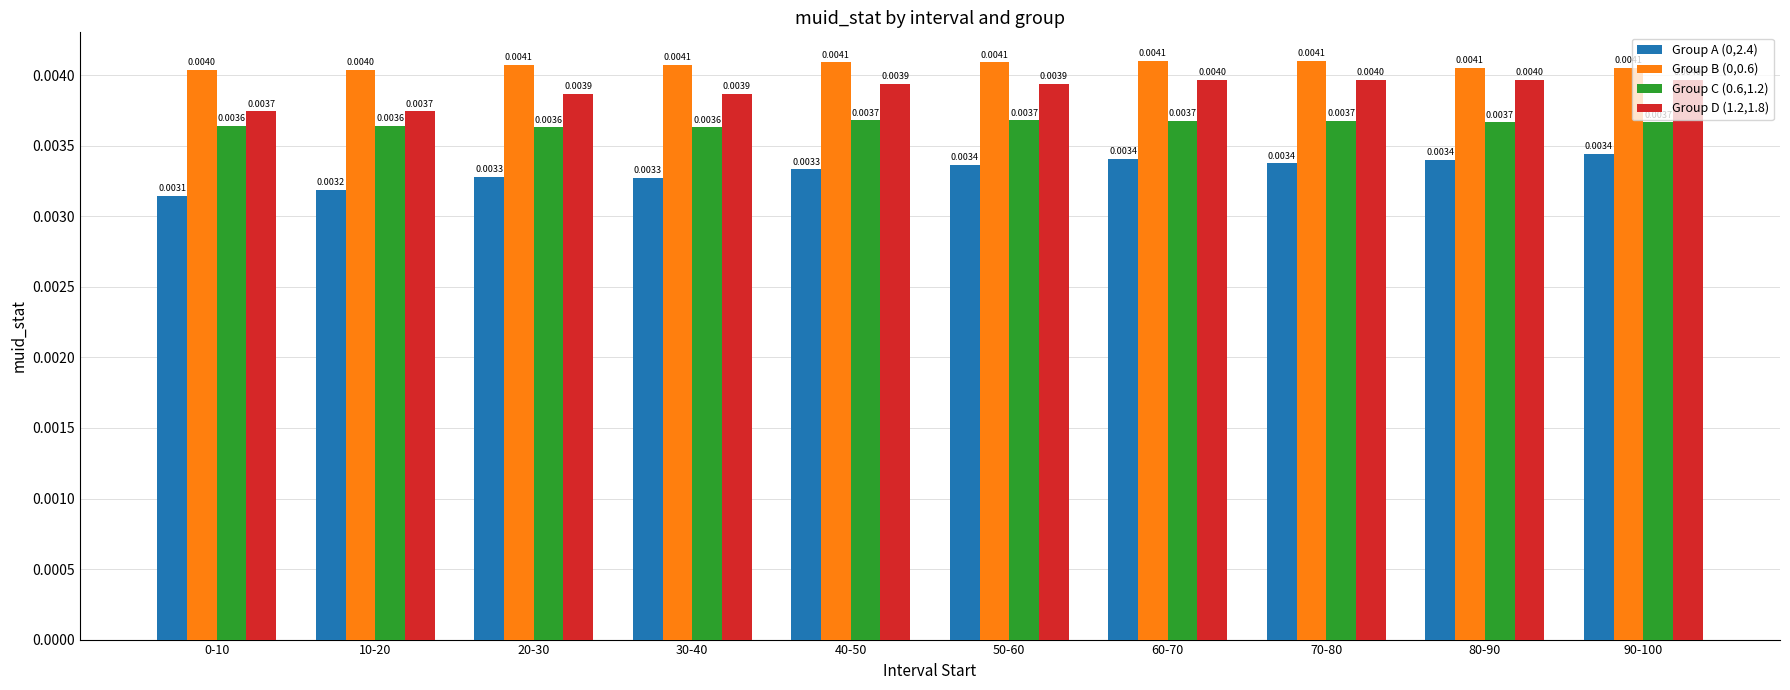

Count the number of data series in this chart.

4